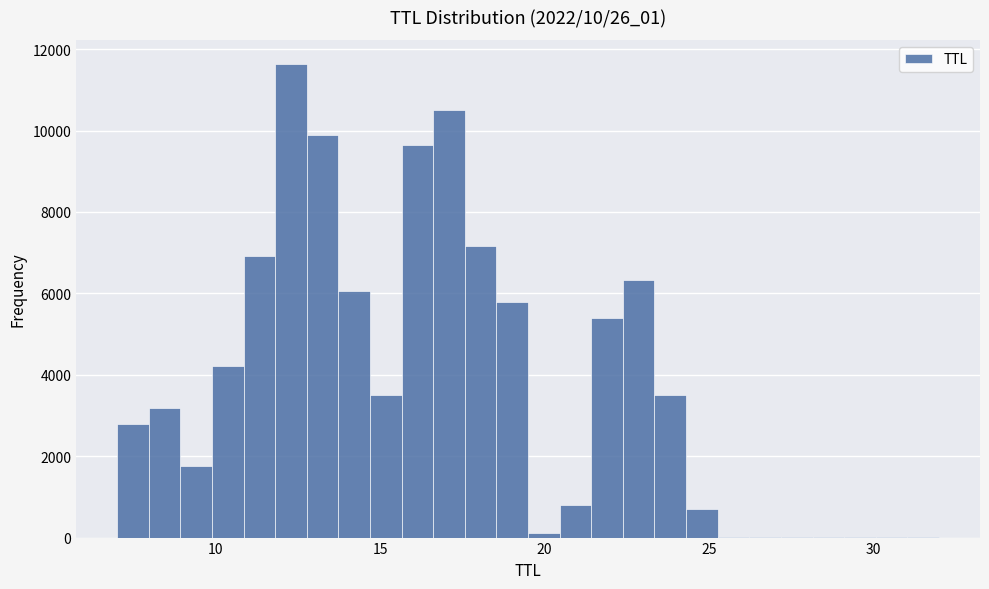

Read against the x-axis, roughly where is the centre of the tallest bar?

12.5